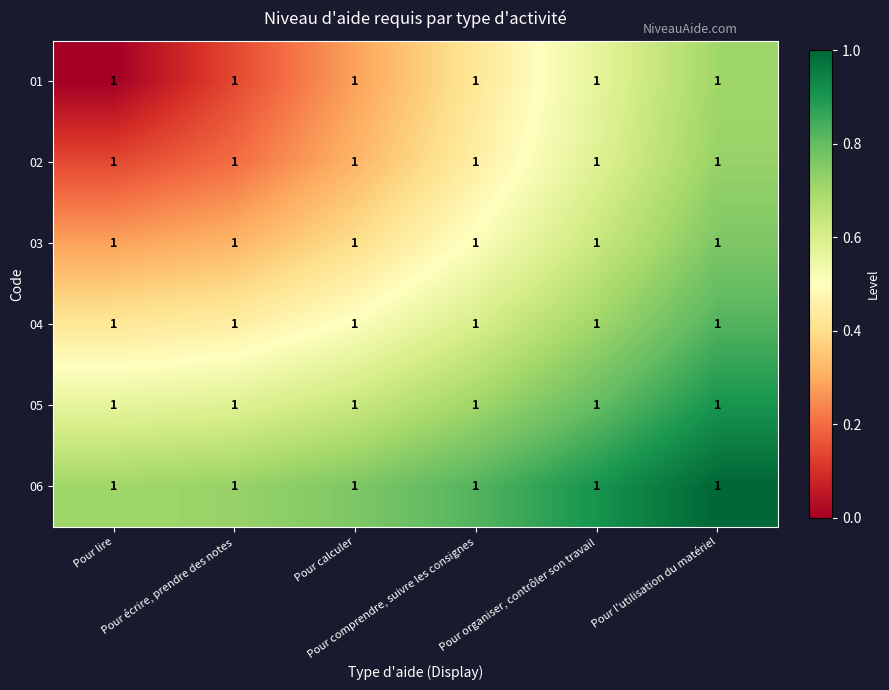

What is the difference between the second highest and second lowest values in the 06 series?

0.2